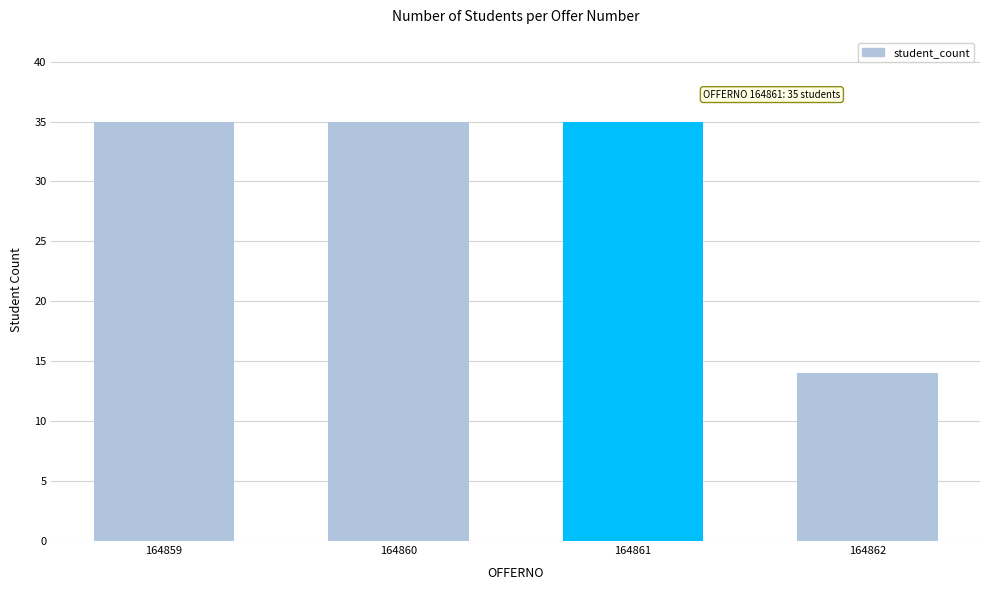

Where is the data nearest to the value 24?

164862